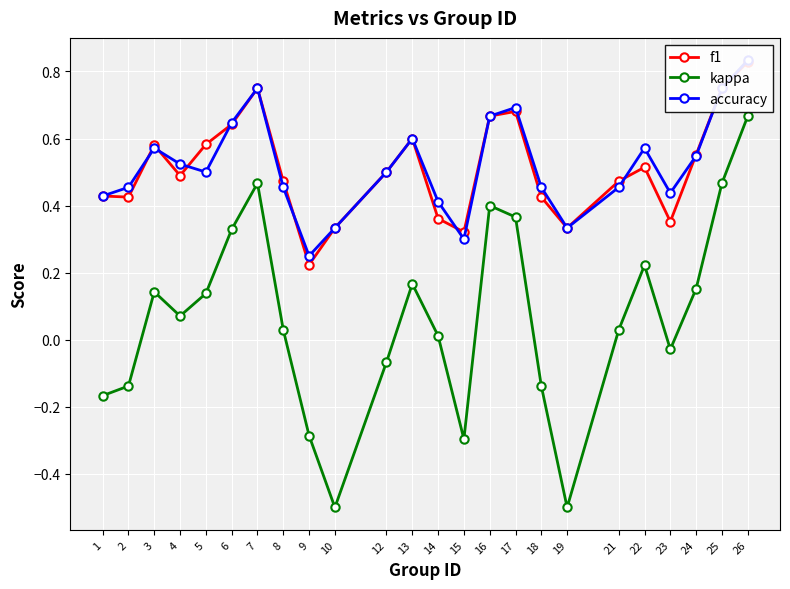

Reading left to right, transcribe all the data shown in this chart.

f1: 0.4	0.4	0.6	0.5	0.6	0.6	0.8	0.5	0.2	0.3	0.5	0.6	0.4	0.3	0.7	0.7	0.4	0.3	0.5	0.5	0.4	0.6	0.8	0.8
kappa: -0.2	-0.1	0.1	0.1	0.1	0.3	0.5	0.0	-0.3	-0.5	-0.1	0.2	0.0	-0.3	0.4	0.4	-0.1	-0.5	0.0	0.2	-0.0	0.2	0.5	0.7
accuracy: 0.4	0.5	0.6	0.5	0.5	0.6	0.8	0.5	0.2	0.3	0.5	0.6	0.4	0.3	0.7	0.7	0.5	0.3	0.5	0.6	0.4	0.5	0.8	0.8